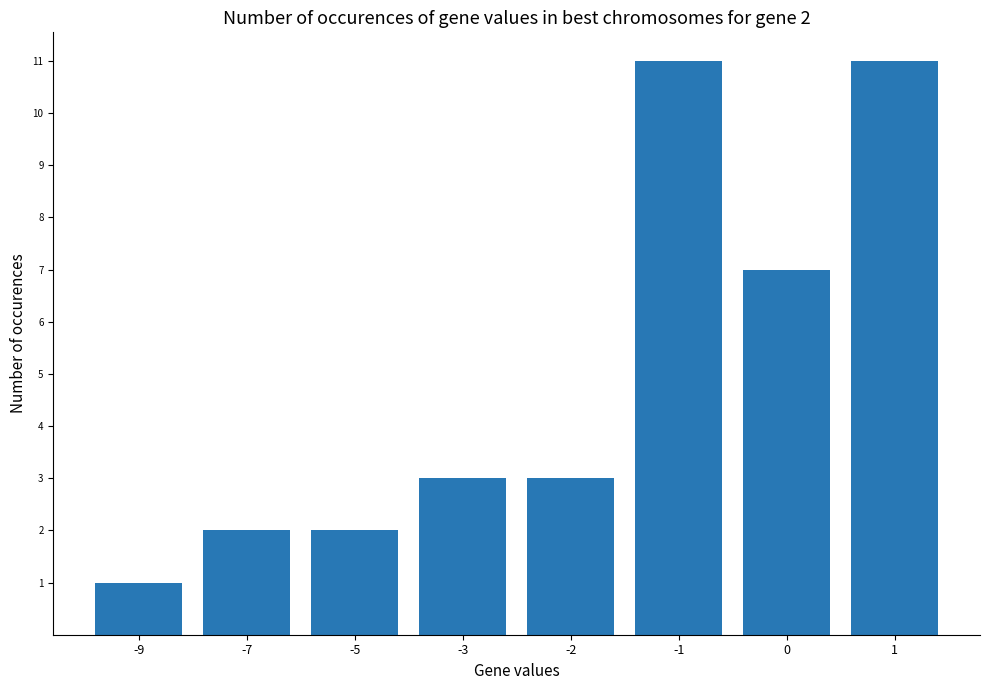

What is the average value?

5